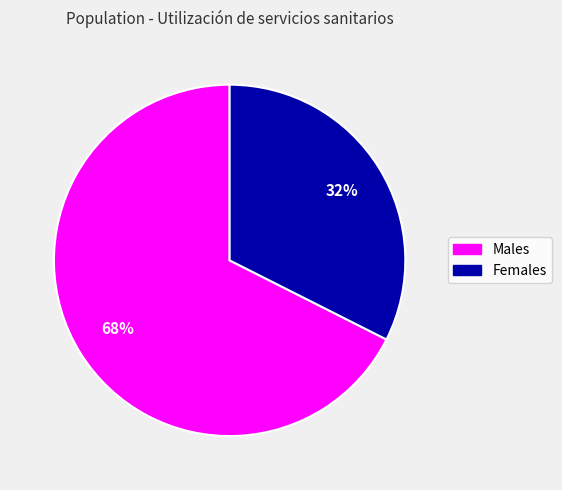

How many slices are in this pie chart?

2